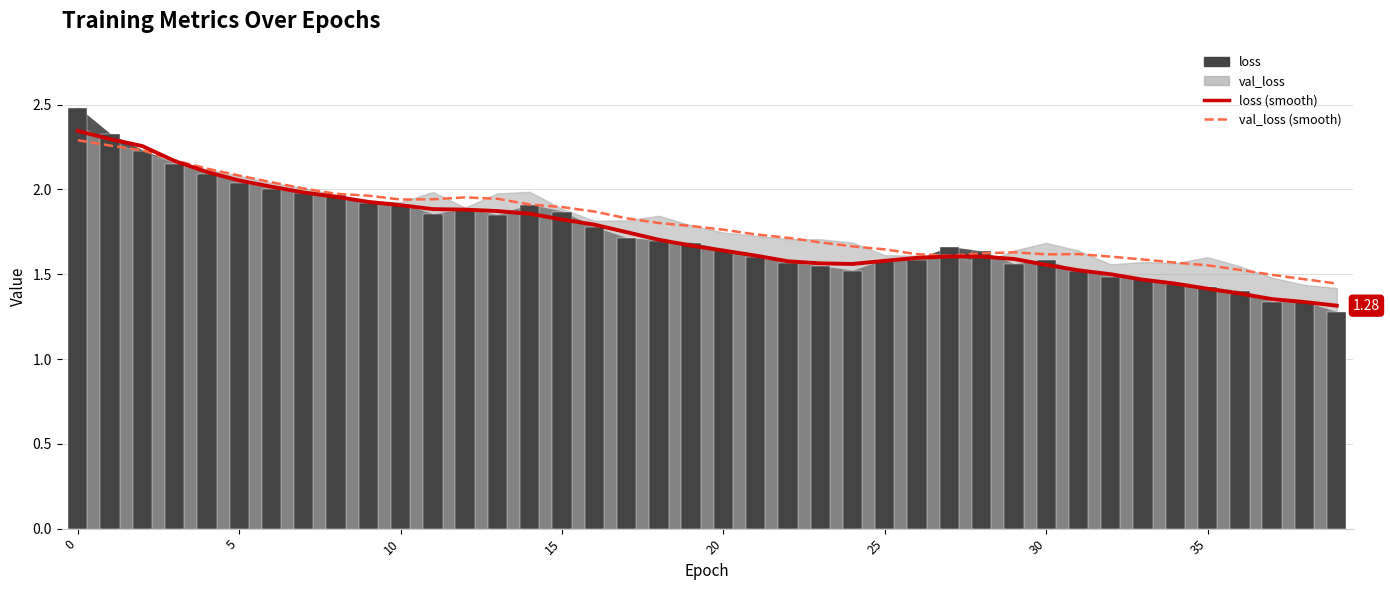

What is the difference between the second highest and minimum values in the loss (smooth) series?

1.0